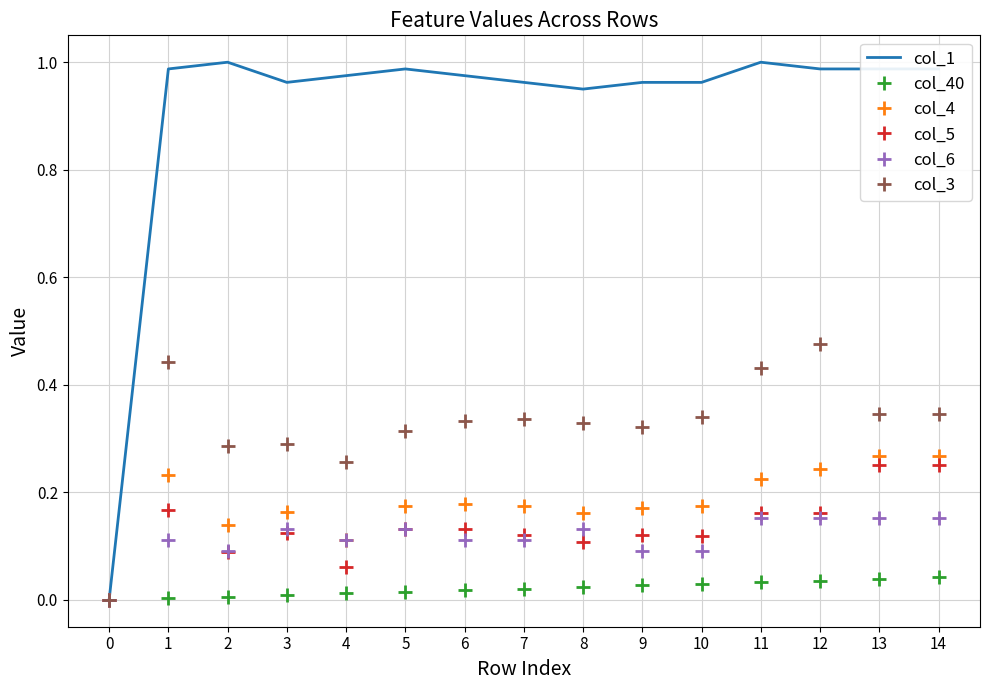

True or false: col_4 has a value of 0.1 at 4.

True